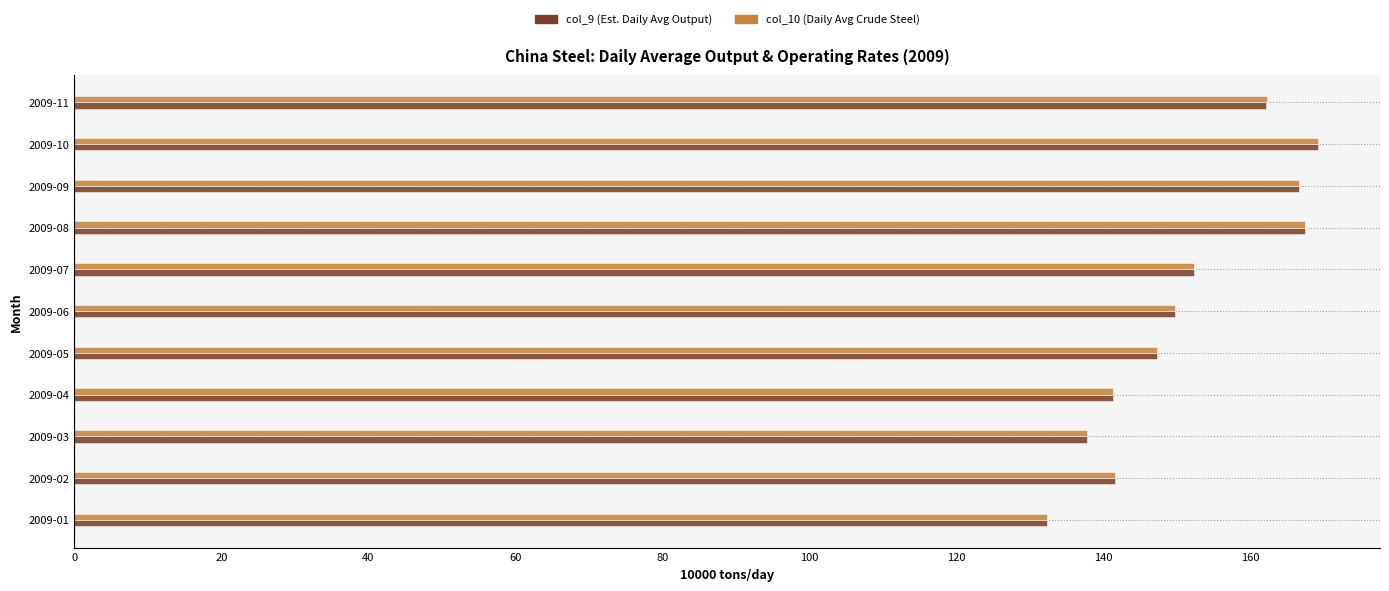

Where is col_10 (Daily Avg Crude Steel) nearest to the value 150?

2009-06